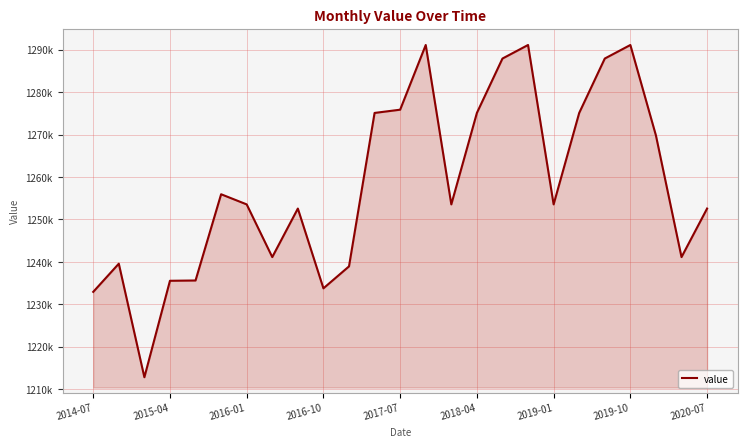

Does the chart display data point markers on the line(s)?

No